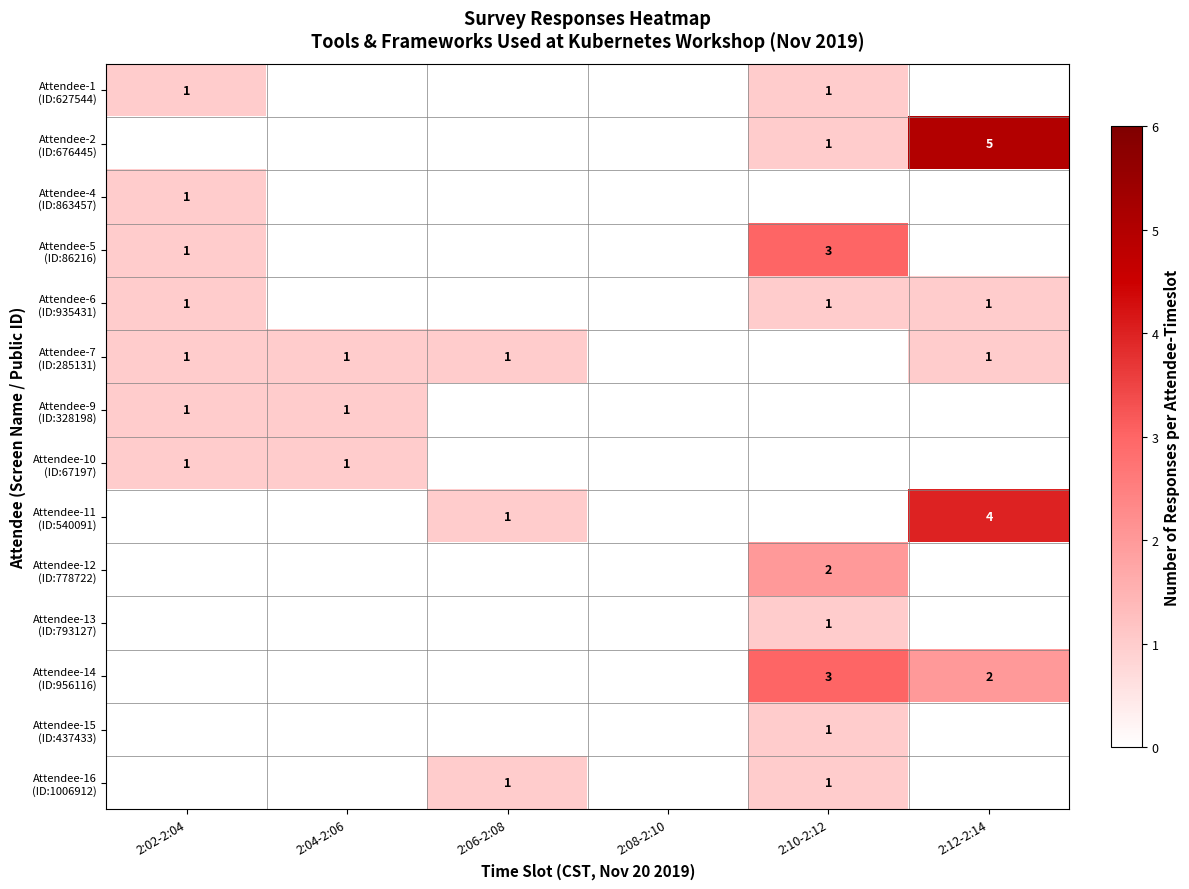

At which category is the sum across all series the highest?

2:10-2:12